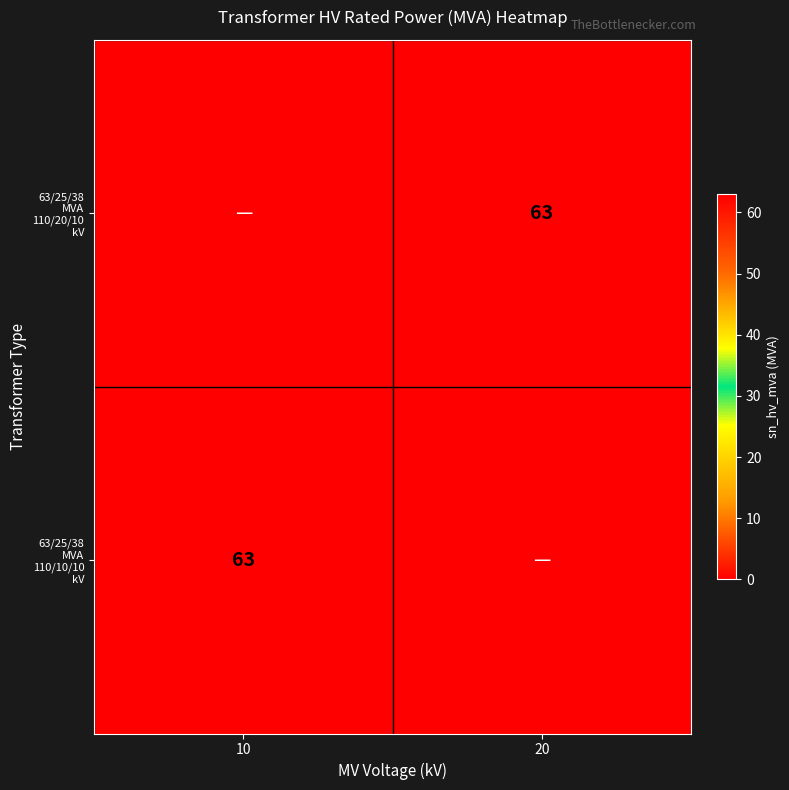

Is the value of 63/25/38 MVA 110/10/10 kV at 20 greater than the value of 63/25/38 MVA 110/20/10 kV at 20?

No